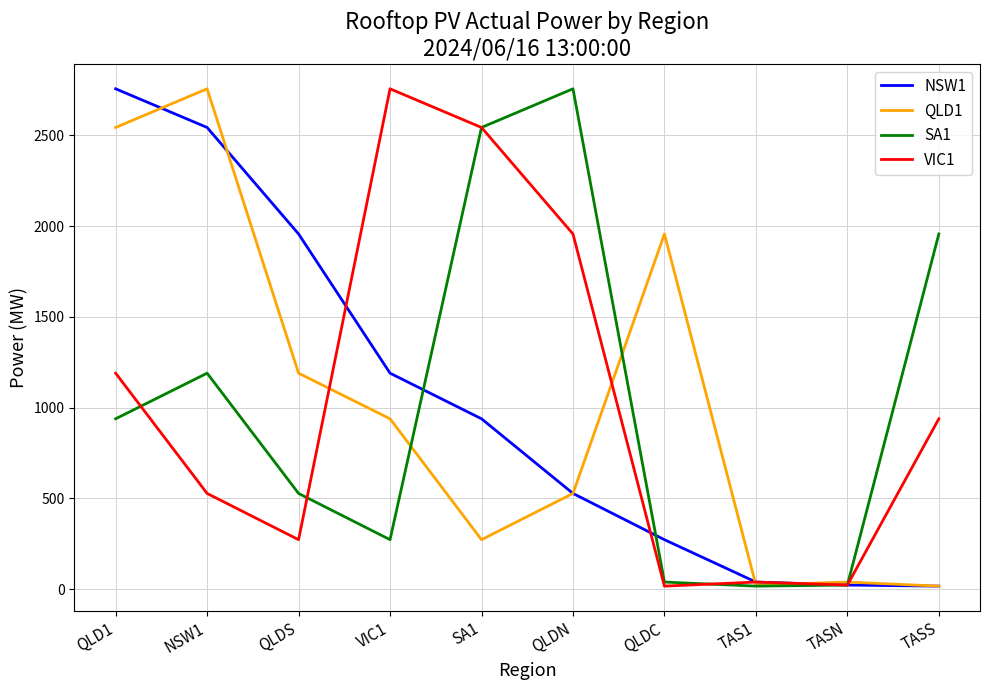

True or false: QLD1 has a value of 1956.2 at QLDC.

True